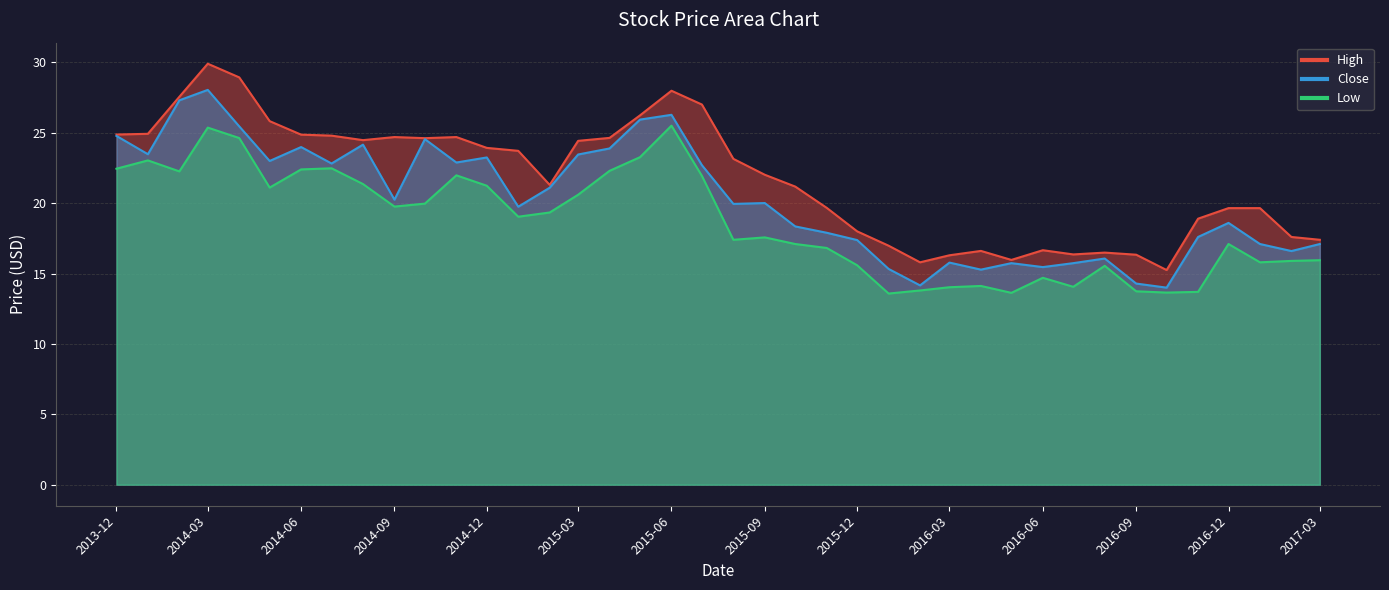

How many lines are shown in the chart?

3